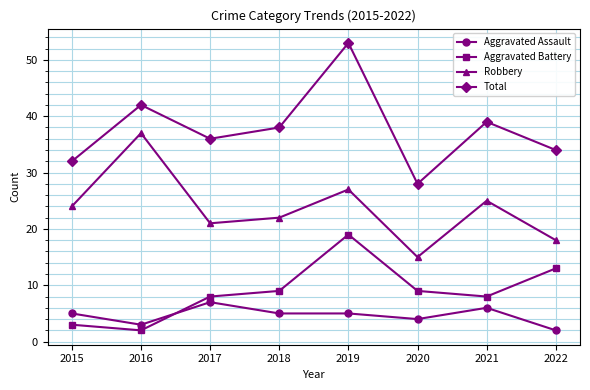

At which category does Aggravated Battery reach its first local peak?

2019